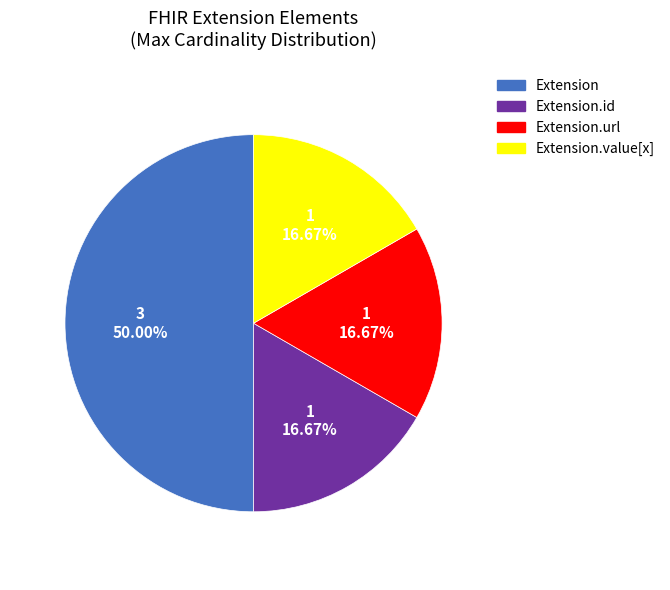

Does Extension.id account for over 50% of the chart?

No